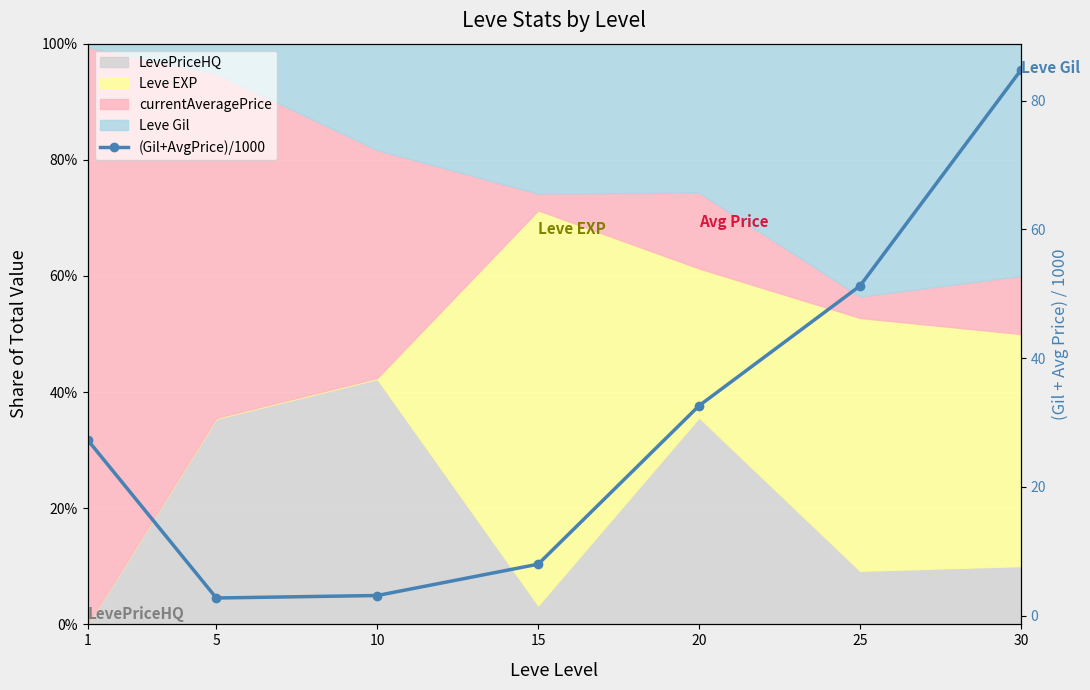

What is the ratio of the value at 1 to the value at 10?

8.8